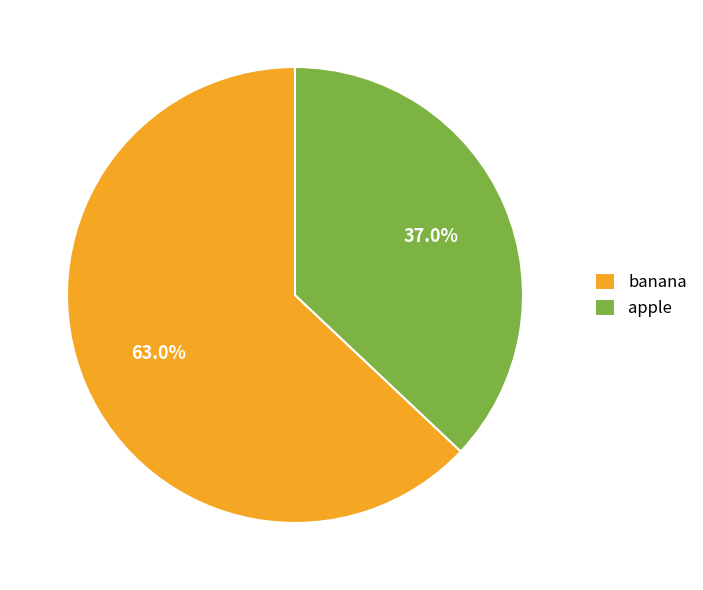

To the nearest percent, what is the combined percentage of banana and apple?

100%